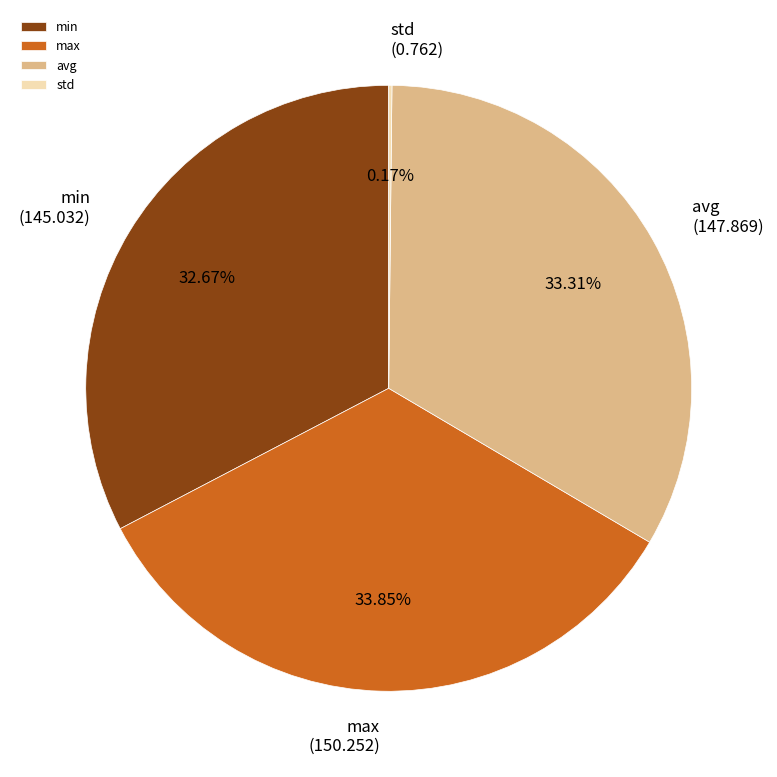

Approximately how many times larger is the value at min compared to avg?

1.0